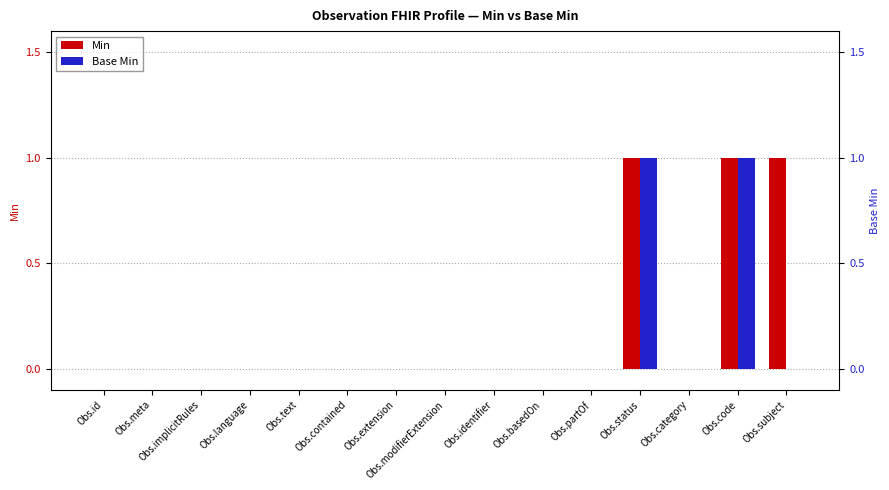

Rank the series at Obs.text from highest to lowest value.

Min, Base Min